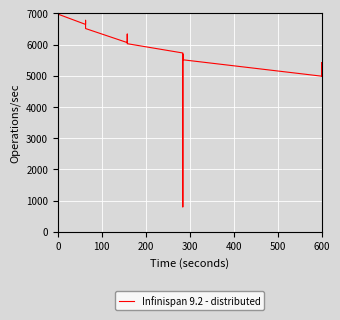

Count the number of data series in this chart.

1